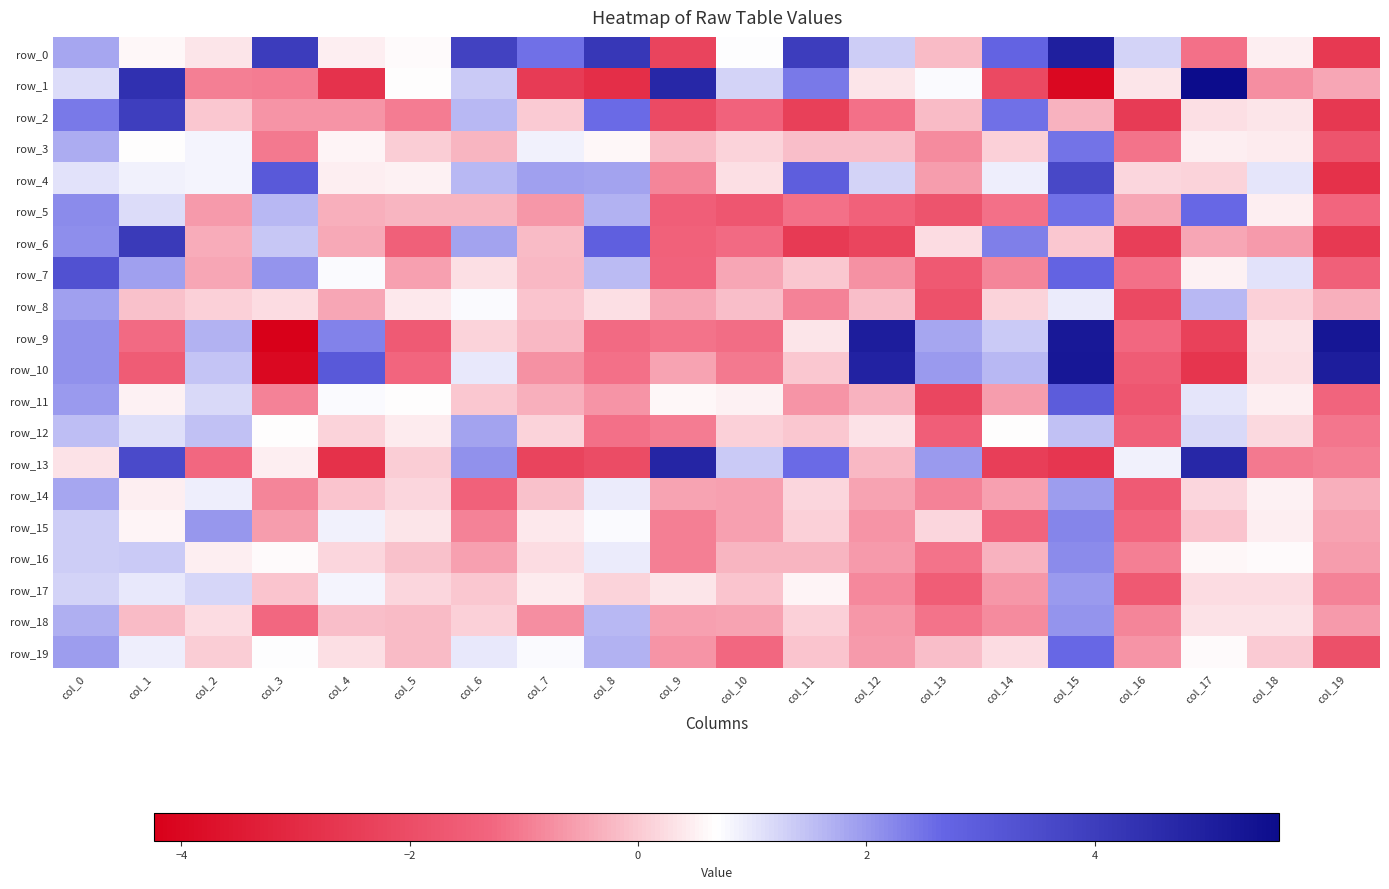

Which label corresponds to the smallest value in the chart?

col_3